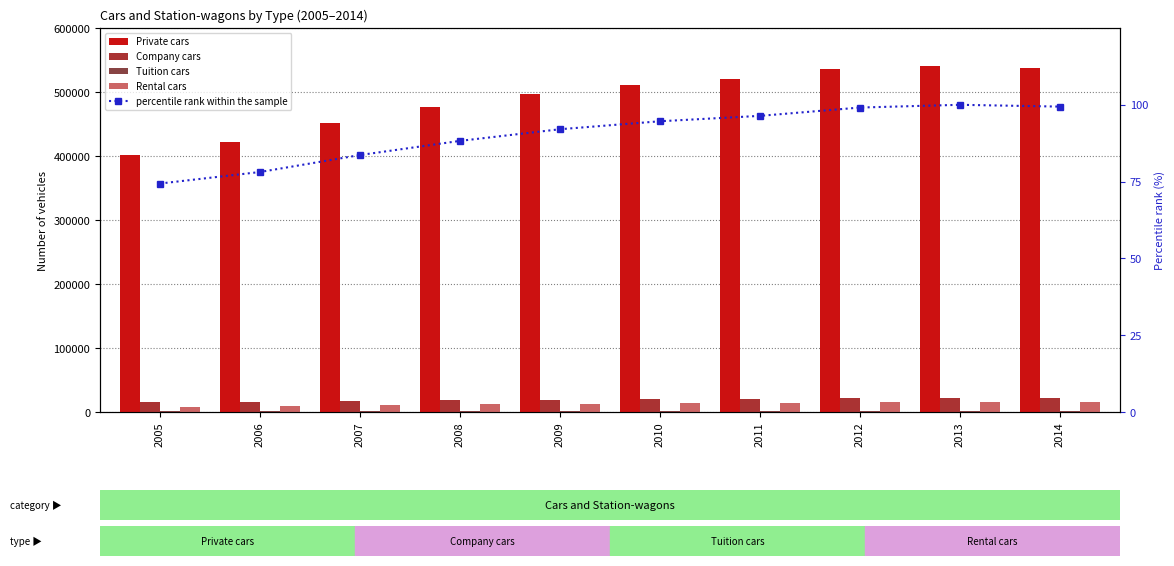

What is the value of the Rental cars bar at the 9th from the left?

15782.0